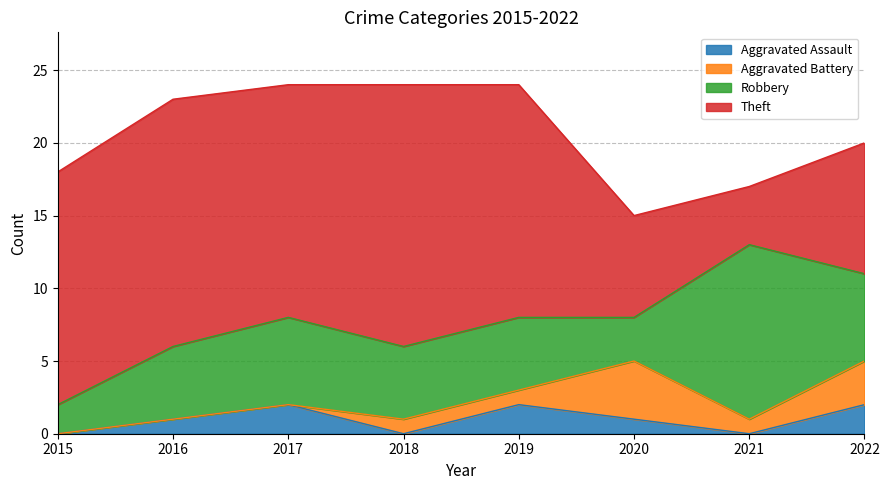

Between 2020 and 2017, which is larger?

2017